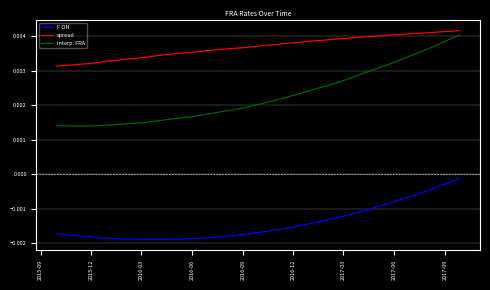

Which series has the largest total across all categories?

spread